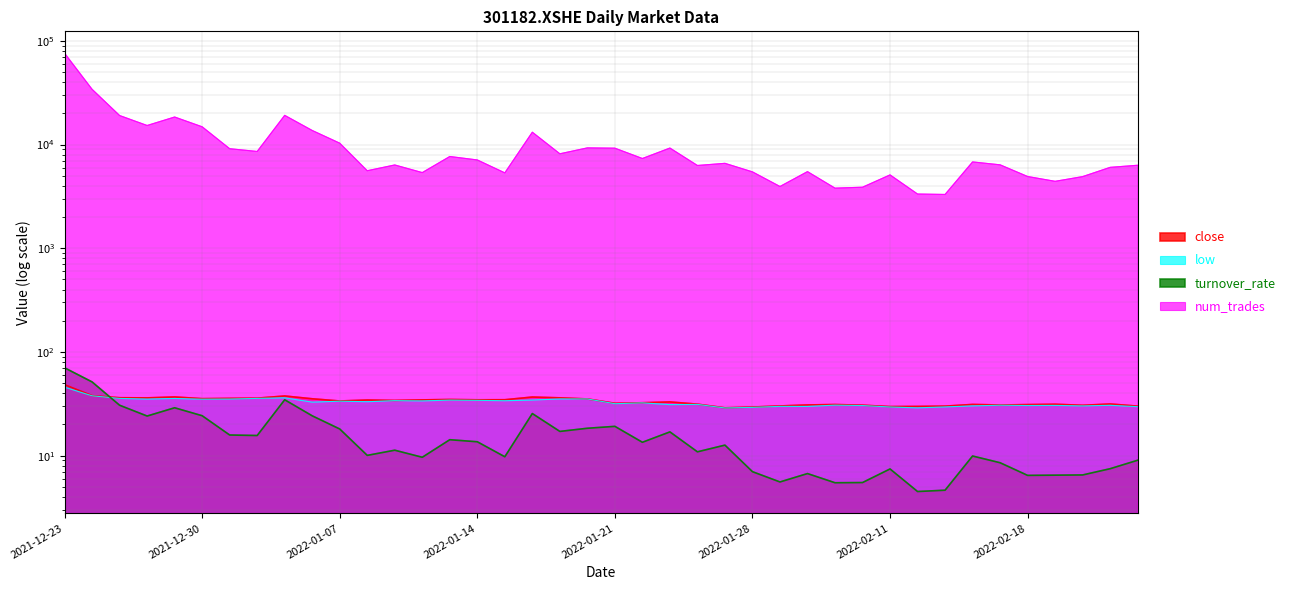

Rank the categories by low value from lowest to highest.

2022-01-27, 2022-02-14, 2022-01-28, 2022-02-11, 2022-02-15, 2022-02-24, 2022-02-08, 2022-02-07, 2022-02-16, 2022-02-22, 2022-02-10, 2022-02-18, 2022-02-21, 2022-02-23, 2022-02-17, 2022-02-09, 2022-01-25, 2022-01-26, 2022-01-21, 2022-01-24, 2022-01-06, 2022-01-10, 2022-01-07, 2022-01-12, 2022-01-17, 2022-01-11, 2022-01-14, 2022-01-13, 2022-01-18, 2021-12-30, 2021-12-28, 2021-12-31, 2022-01-20, 2022-01-19, 2021-12-29, 2021-12-27, 2022-01-04, 2022-01-05, 2021-12-24, 2021-12-23